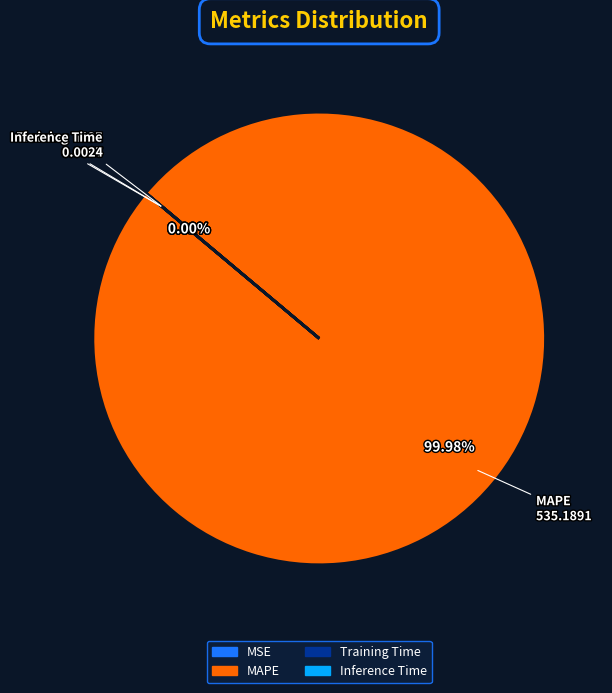

Is there a majority slice in this chart?

Yes